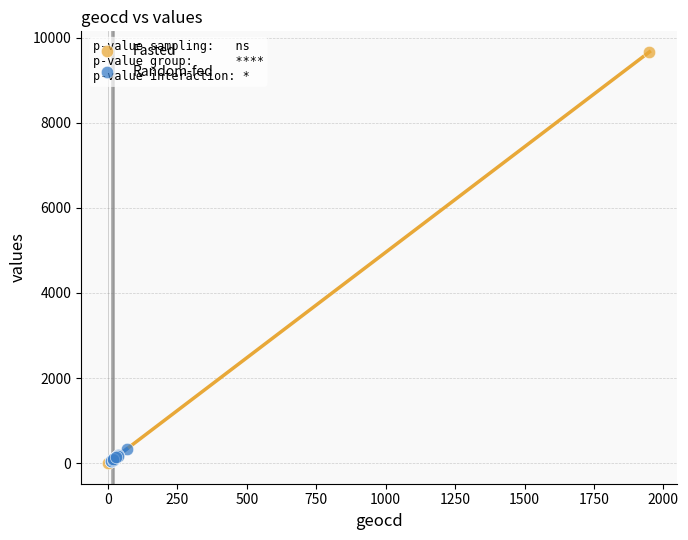

What are all the series names shown in the legend?

Fasted, Random-fed